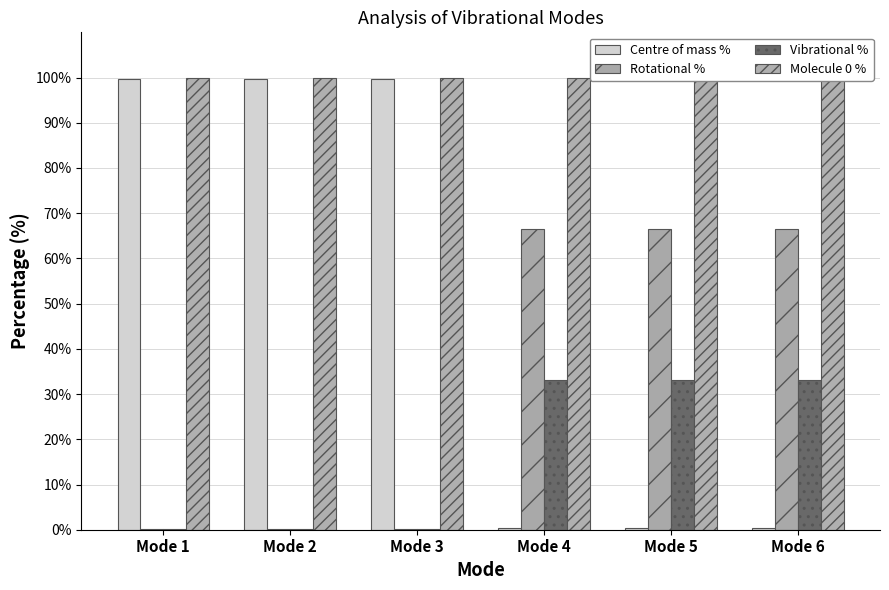

At how many categories does at least one series exceed 63?

6